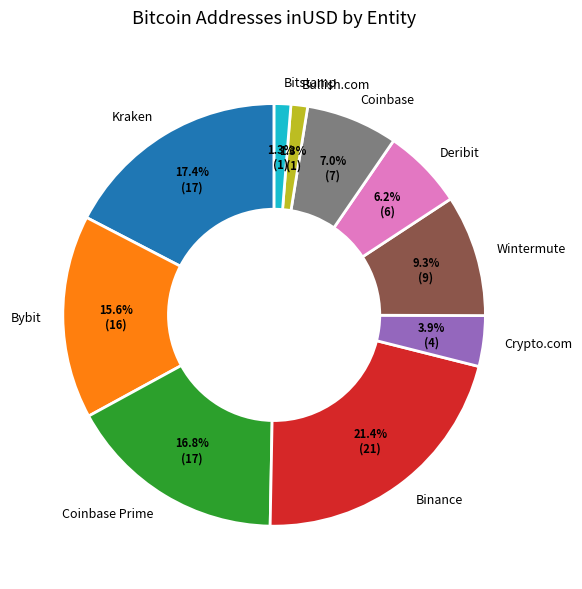

How many slices are in this pie chart?

10